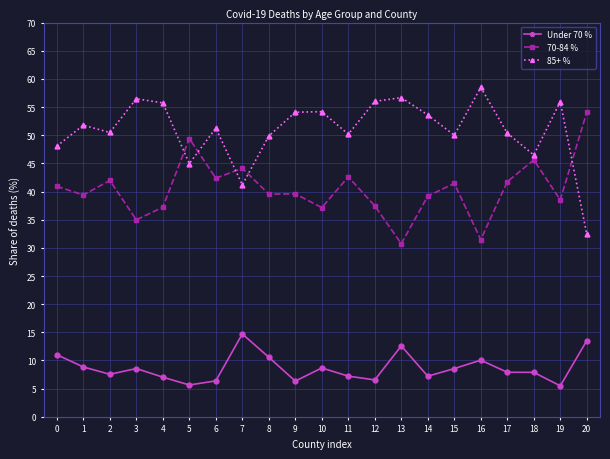

How many data points in 85+ % are above 51?

11